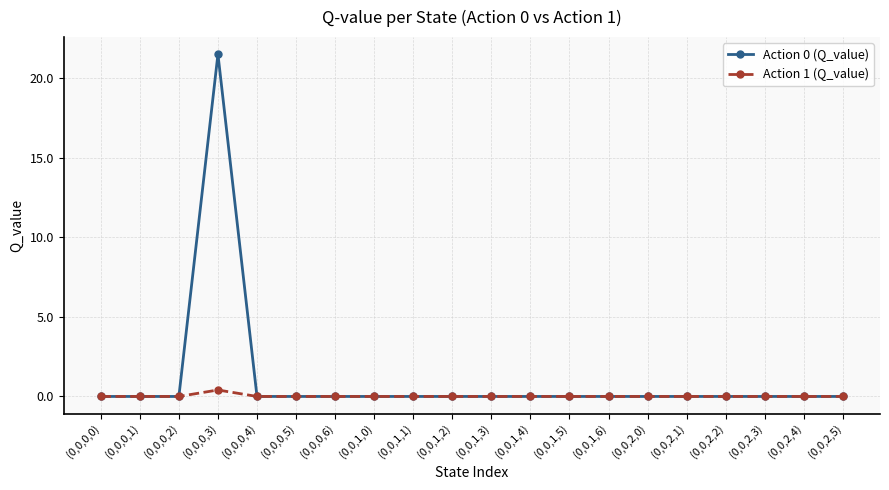

Is it true that Action 0 (Q_value) equals 13.1 at (0,0,1,5)?

False